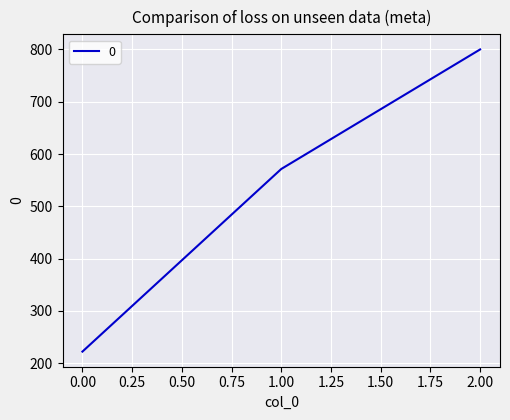

How many values exceed 571?

2